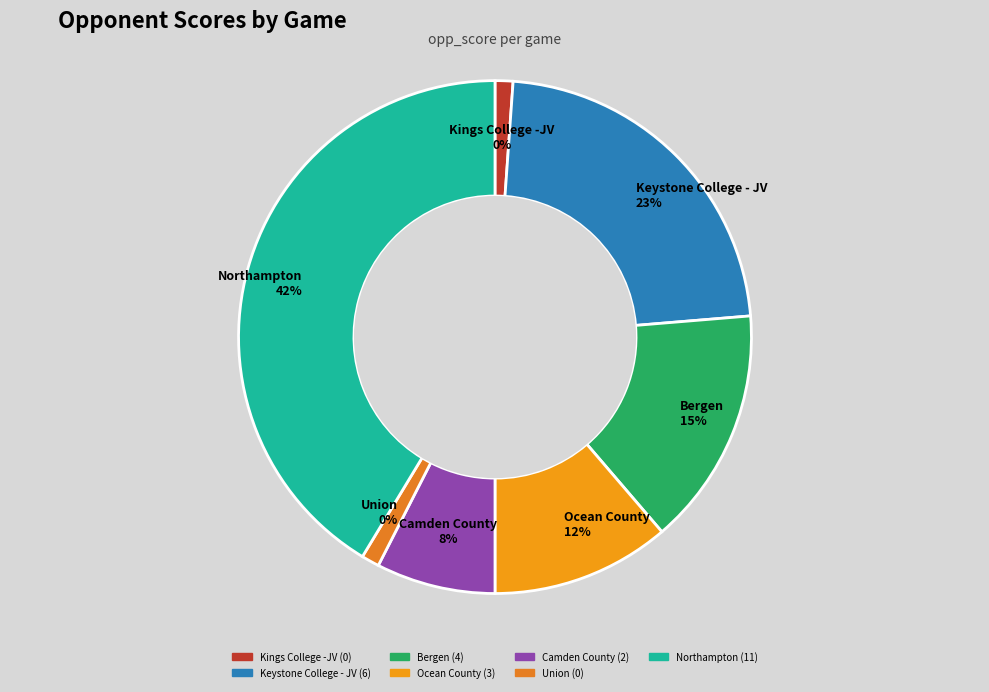

Which slice is the largest?

Northampton